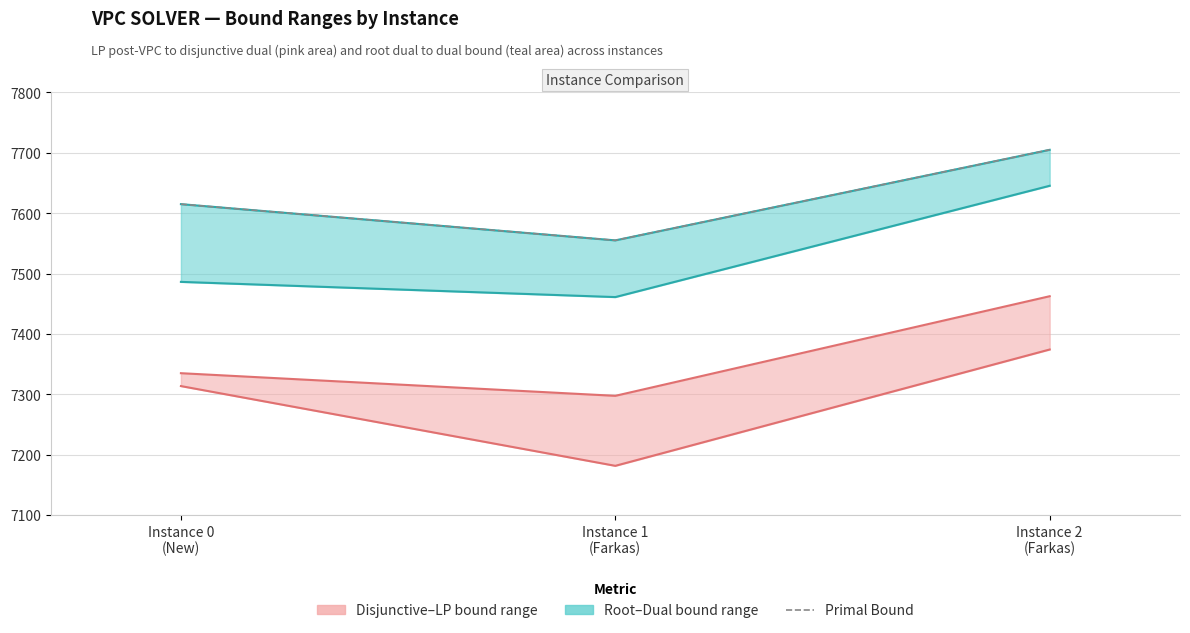

What is the difference between the primalBound values at Instance 1
(Farkas) and Instance 2
(Farkas)?

150.0